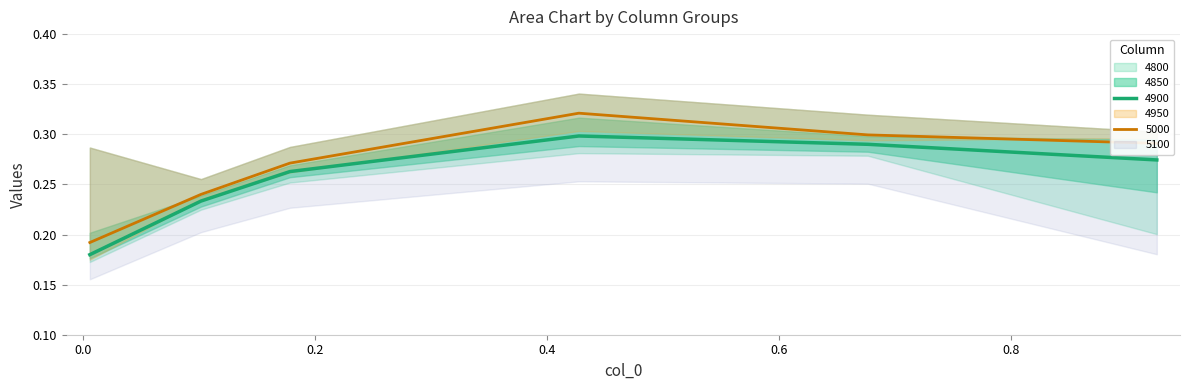

True or false: 4900 has a value of 0.5 at 0.9260273972602739.

False